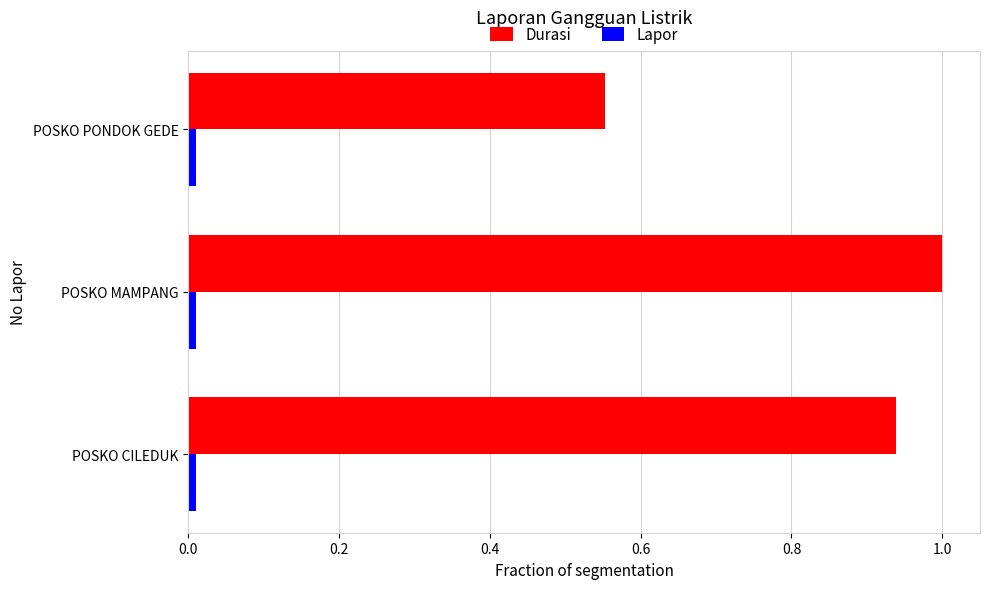

What is the average value of the Durasi series?

0.8